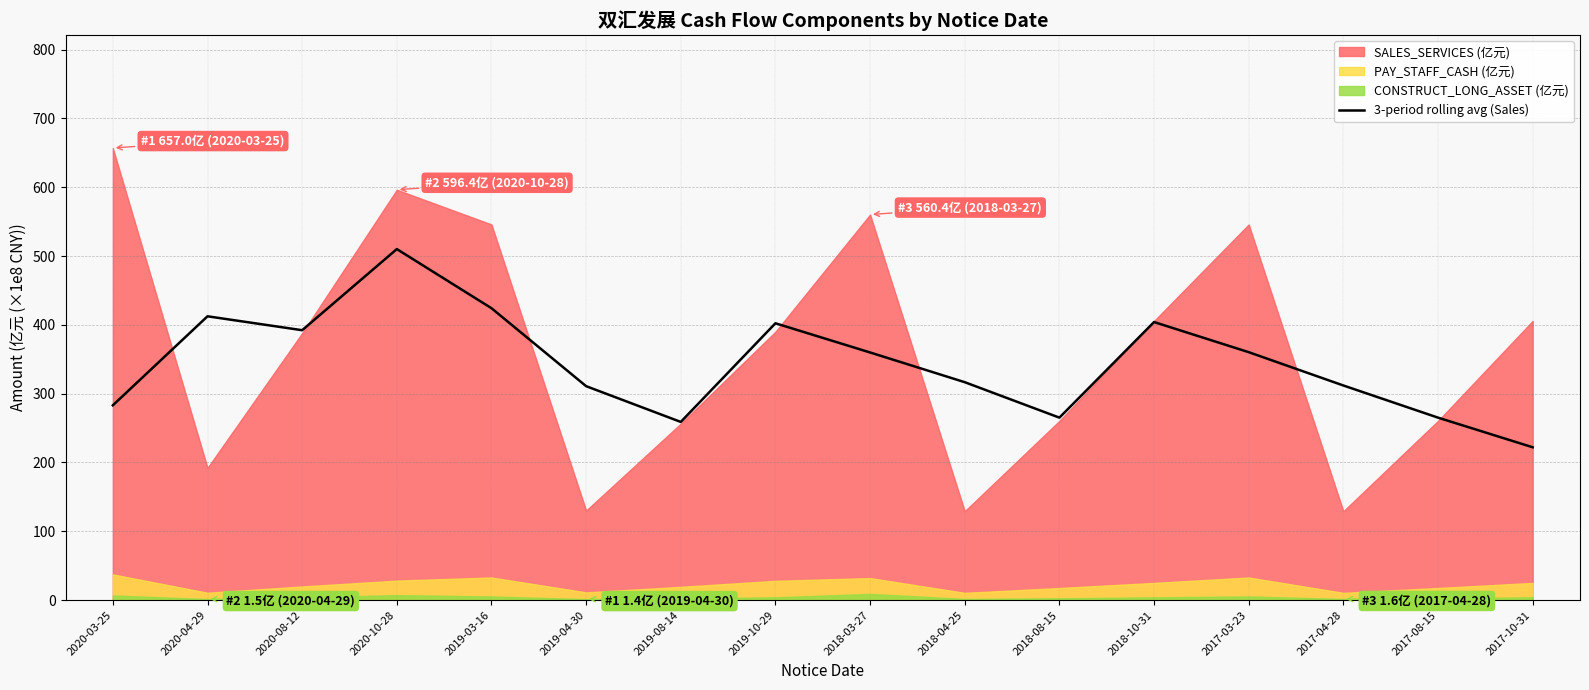

Reading left to right, extract all data points from this chart.

283.1	412.4	392.2	510.1	424.2	310.9	258.9	402.3	359.9	316.7	265.1	404.1	360.3	311.9	265.1	222.1